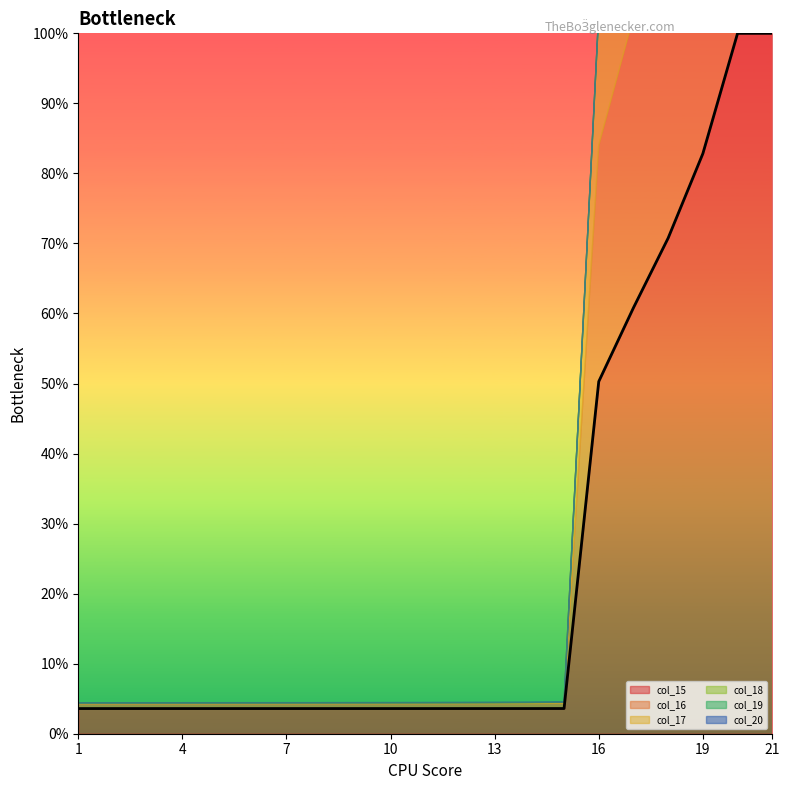

Rank the series at 19 from lowest to highest value.

col_20, col_19, col_18, col_17, col_16, col_15